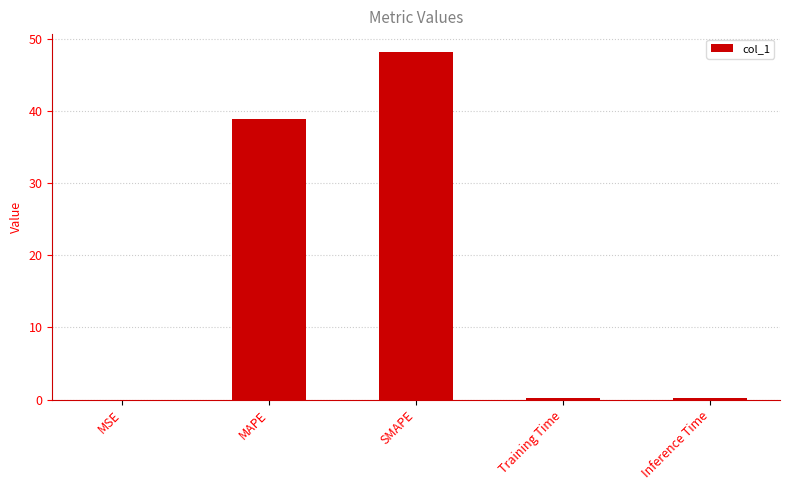

Which label corresponds to the largest value in the chart?

SMAPE